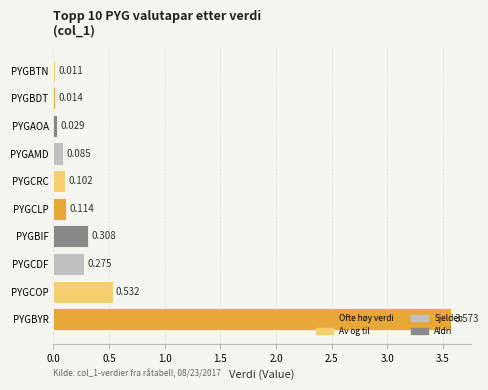

Where is the data nearest to the value 1?

PYGCOP